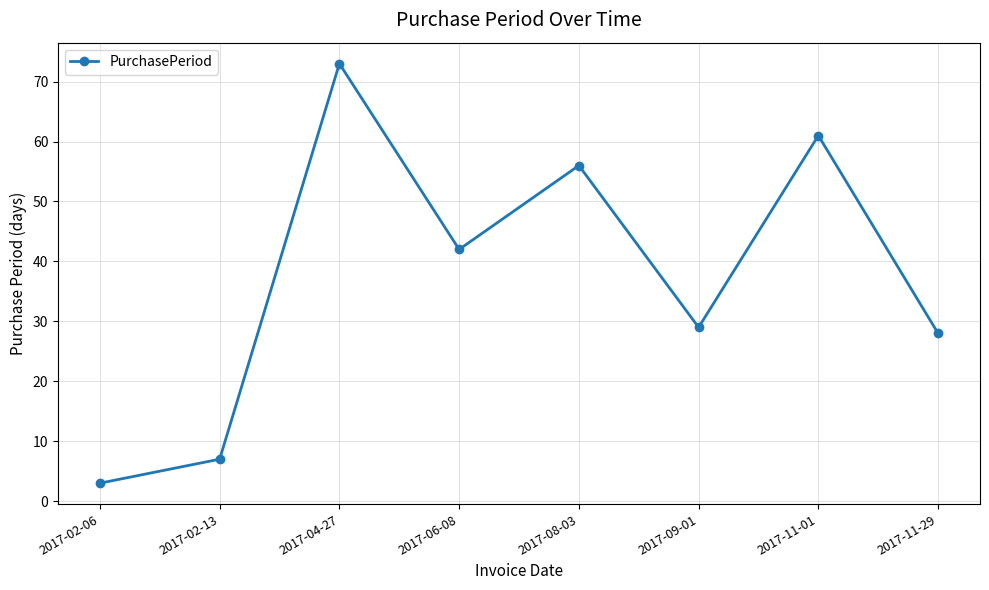

What is the sum of the values at 2017-11-01 and 2017-08-03?

117